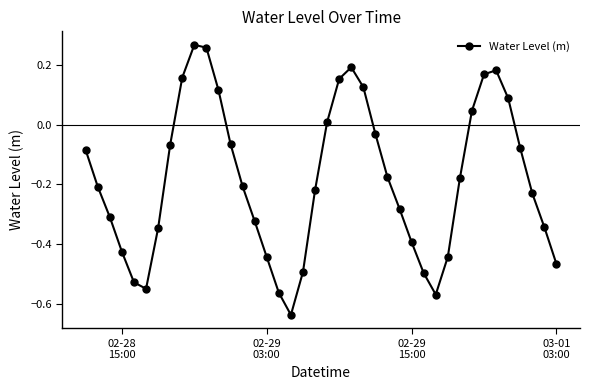

True or false: the data has more than 0 interior local peaks.

True